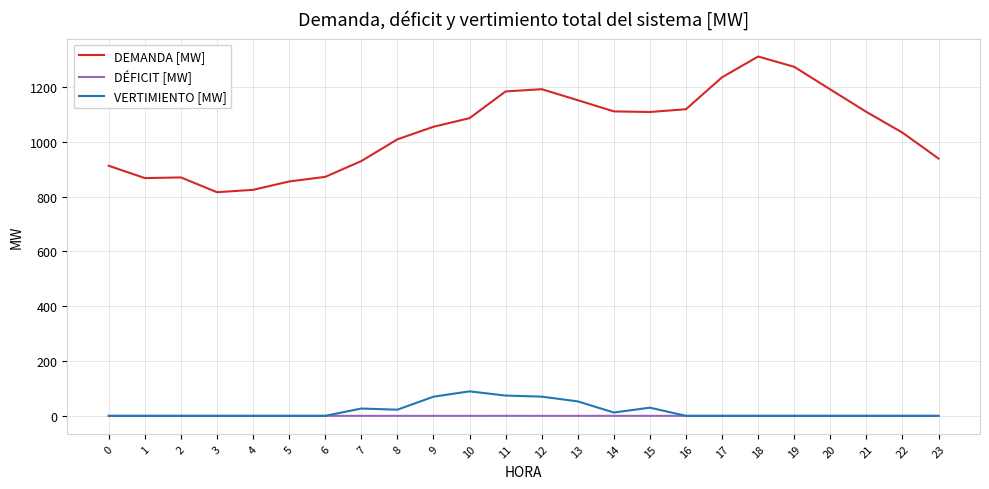

Does the chart display data point markers on the line(s)?

No